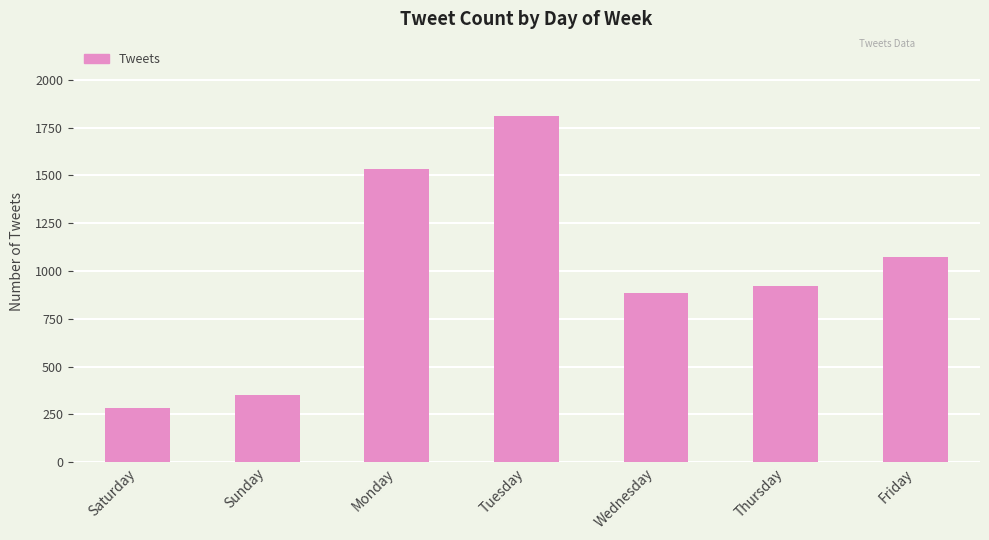

Rank the categories by value from highest to lowest.

Tuesday, Monday, Friday, Thursday, Wednesday, Sunday, Saturday